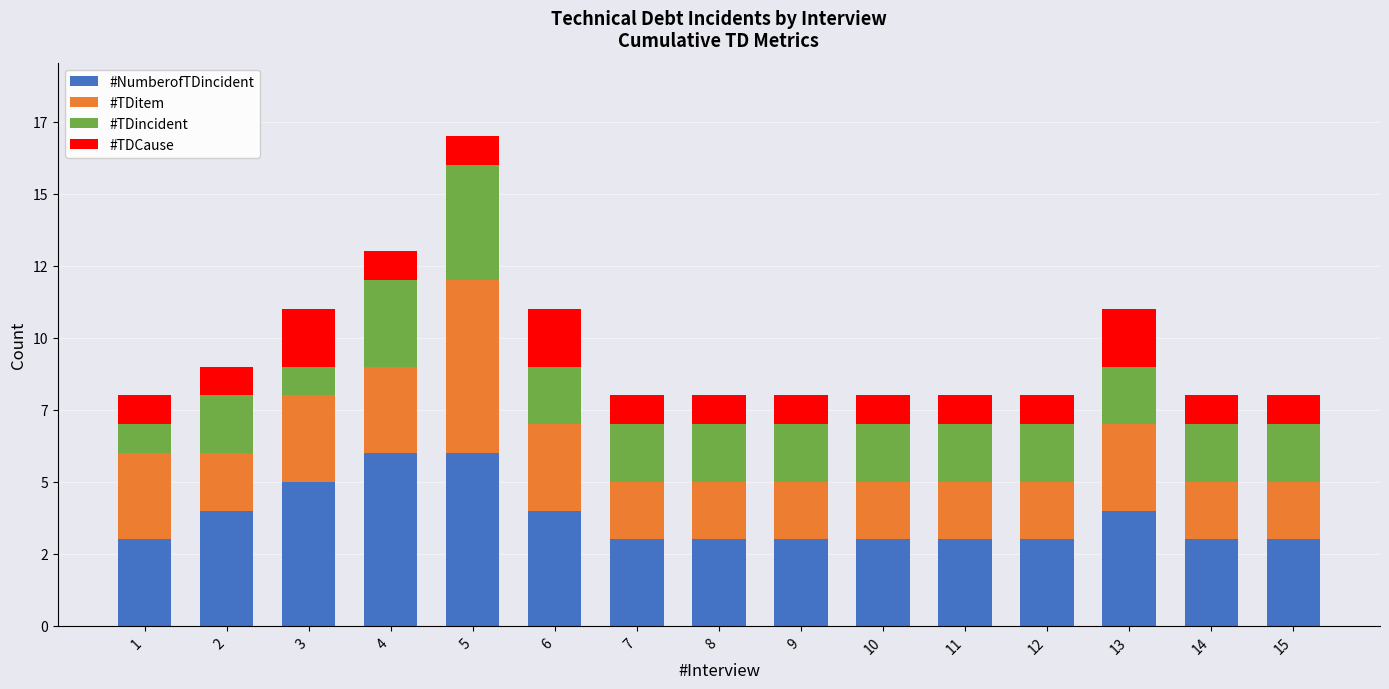

What are all the series names shown in the legend?

#NumberofTDincident, #TDitem, #TDincident, #TDCause